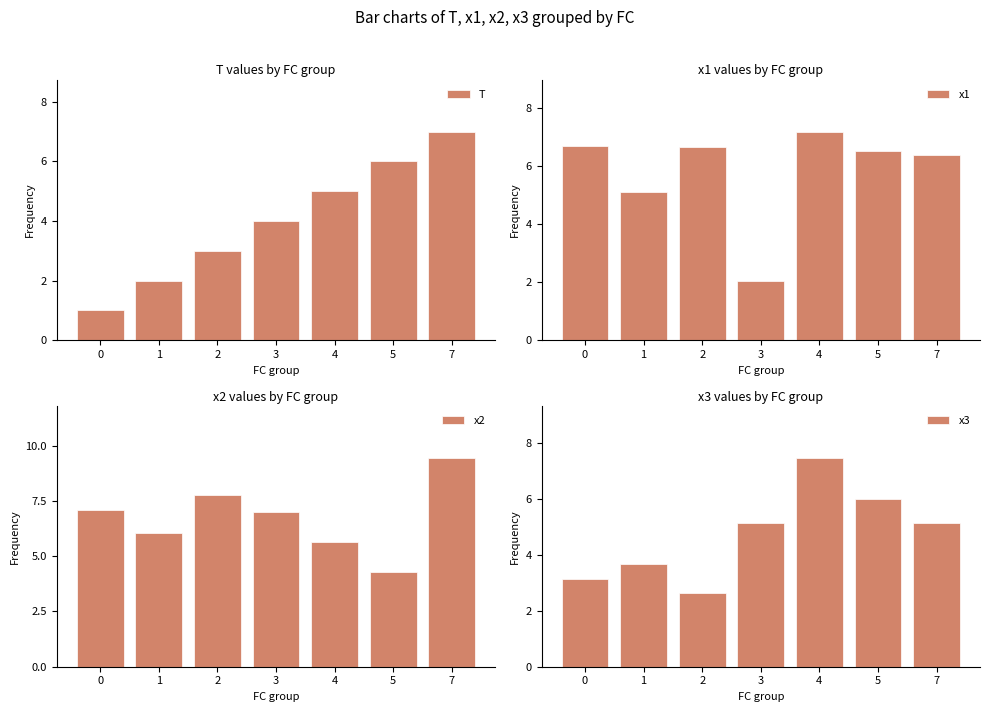

What is the difference between the x3 values at 1 and 5?

2.3